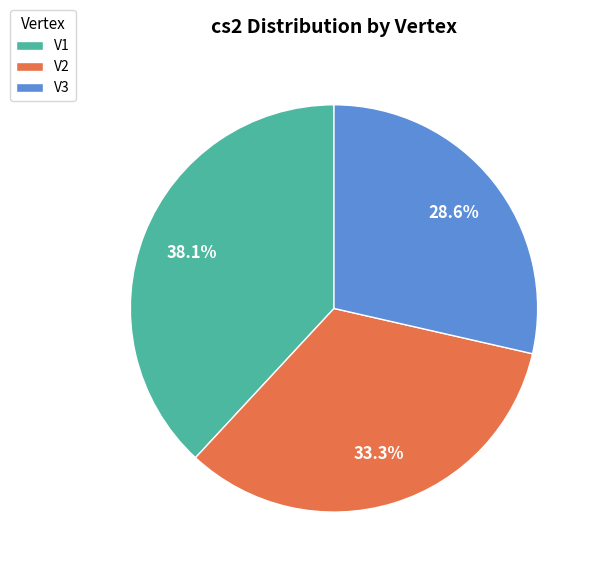

To the nearest percent, what portion does V3 represent?

29%